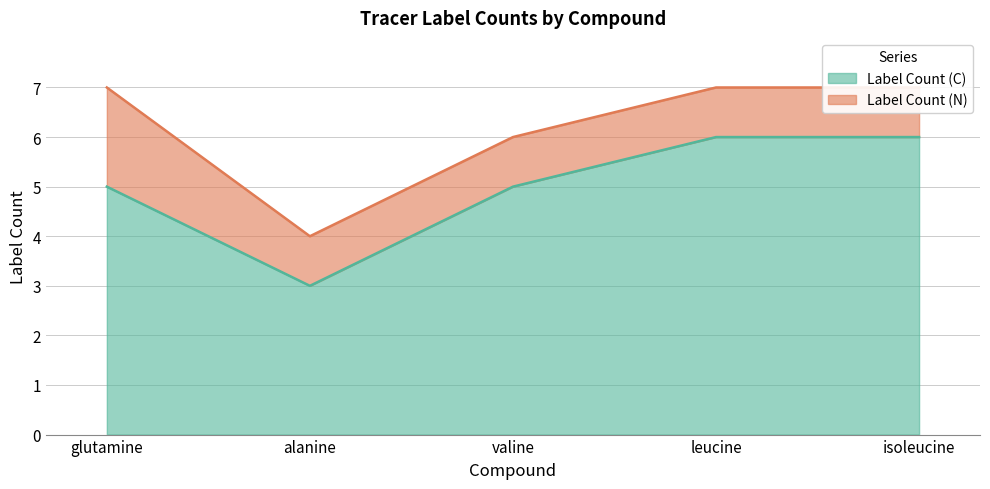

What is the minimum value for Label Count (C)?

3